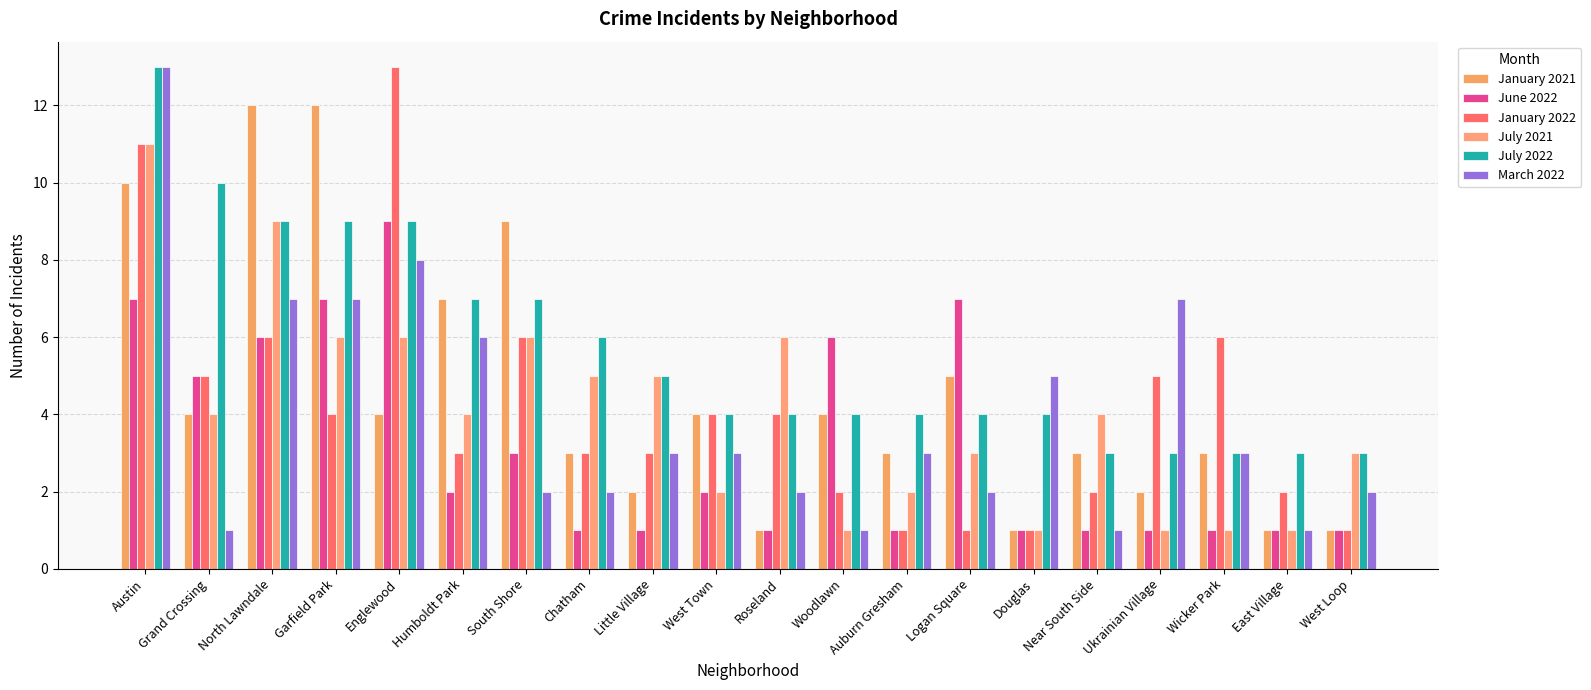

How many data points in June 2022 are less than 2?

10